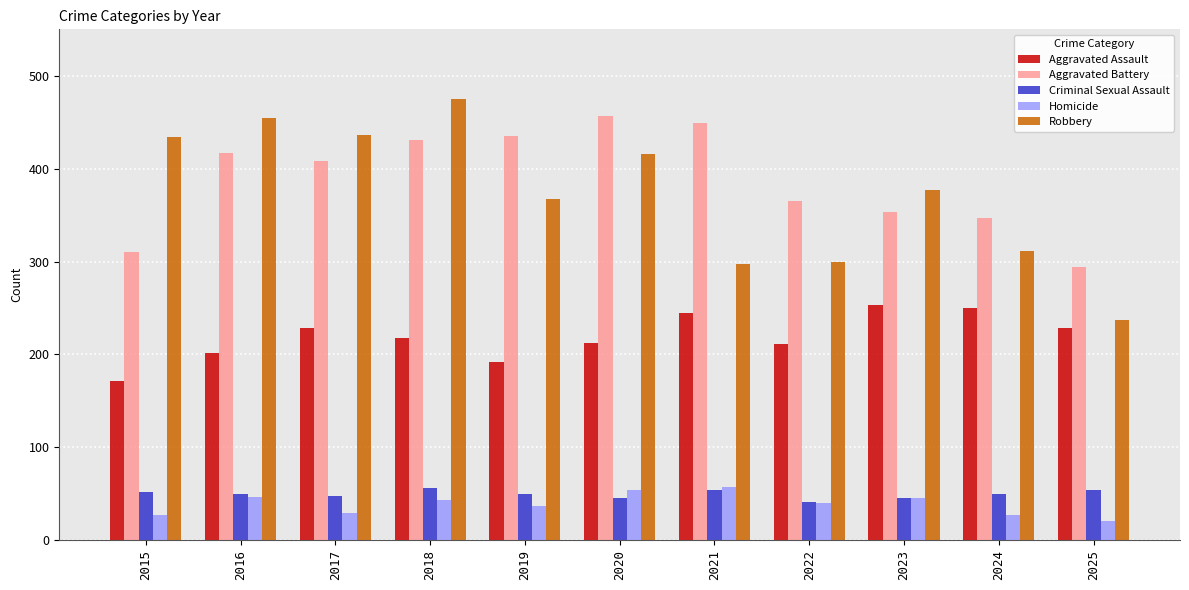

Count the number of categories in the chart.

11